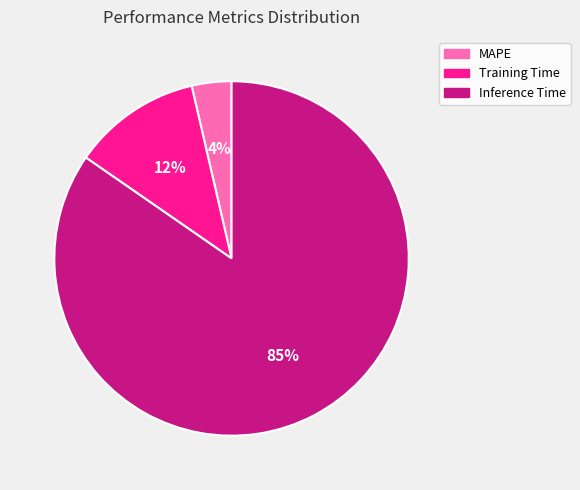

Is there any slice that represents more than half of the pie?

Yes